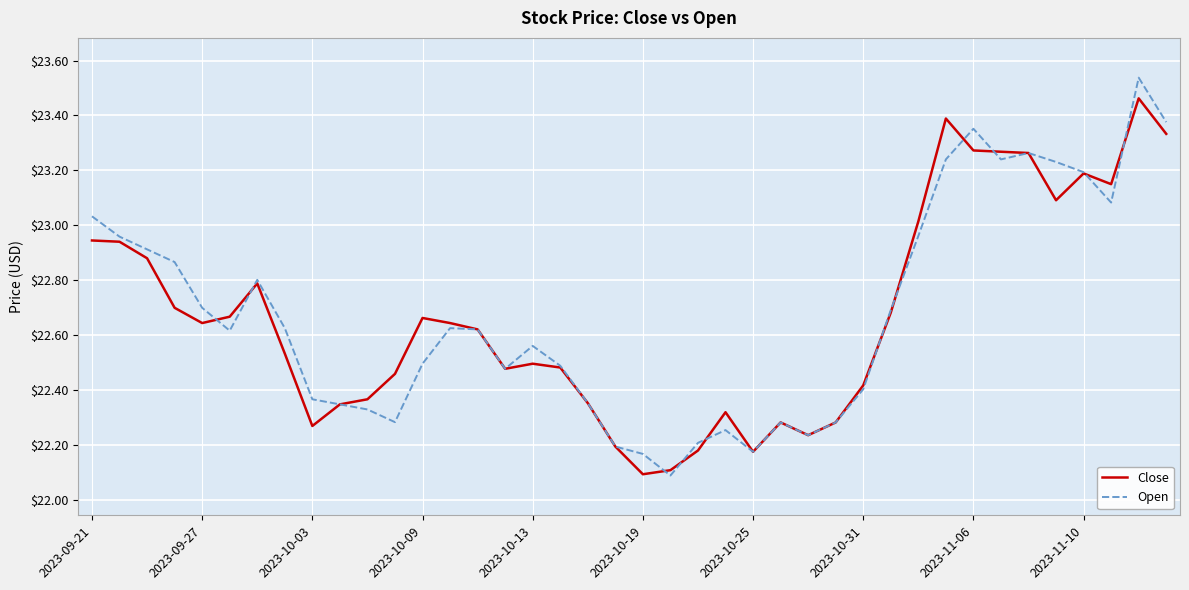

At how many categories does at least one series exceed 23?

11